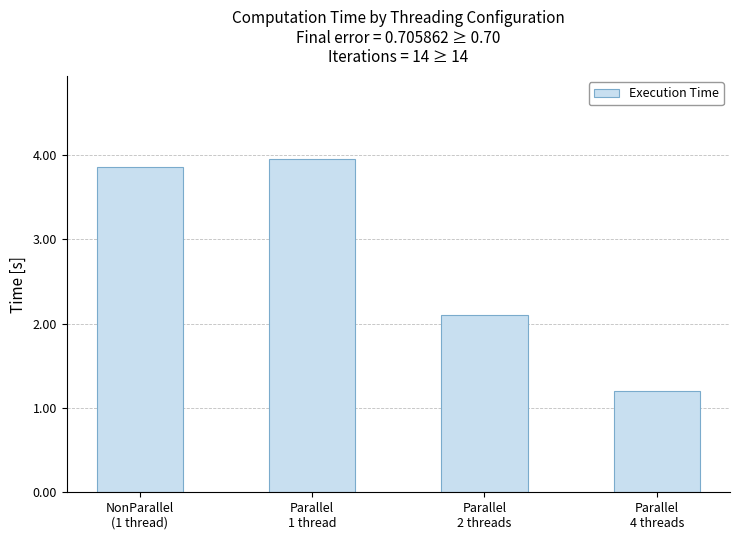

Reading right to left, extract all data points from this chart.

Parallel
4 threads=1.2	Parallel
2 threads=2.1	Parallel
1 thread=3.9	NonParallel
(1 thread)=3.9